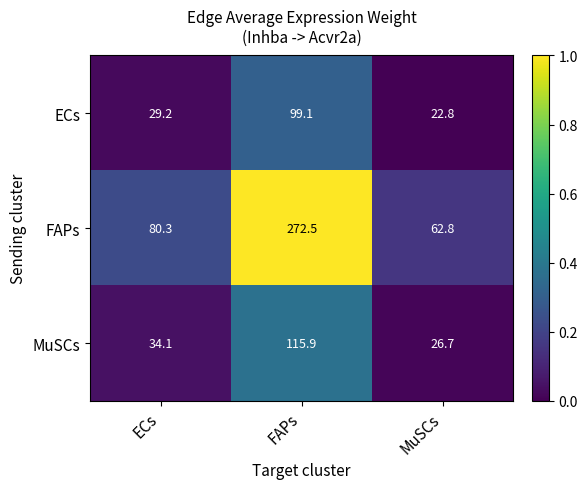

What is the difference between the highest and lowest values at ECs?

51.1